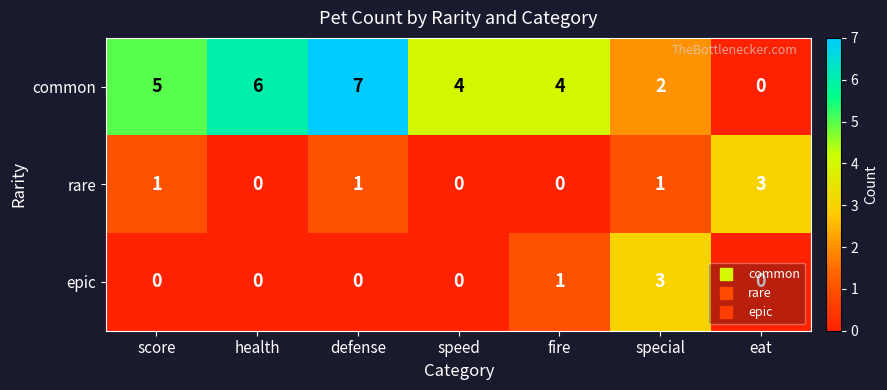

What is the spread (max minus min) of values at health?

6